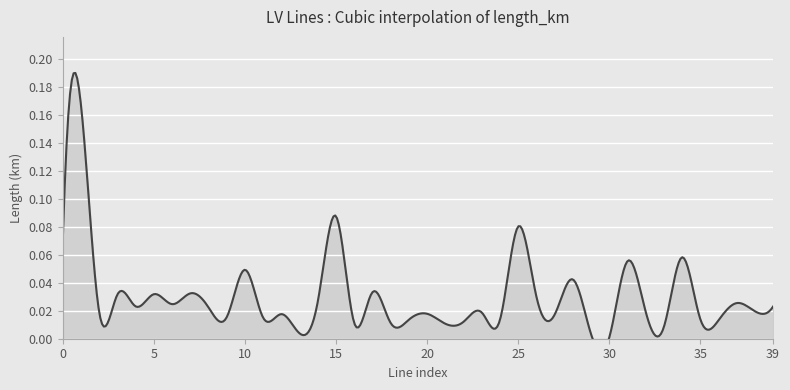

What is the maximum value shown in the chart?

0.2